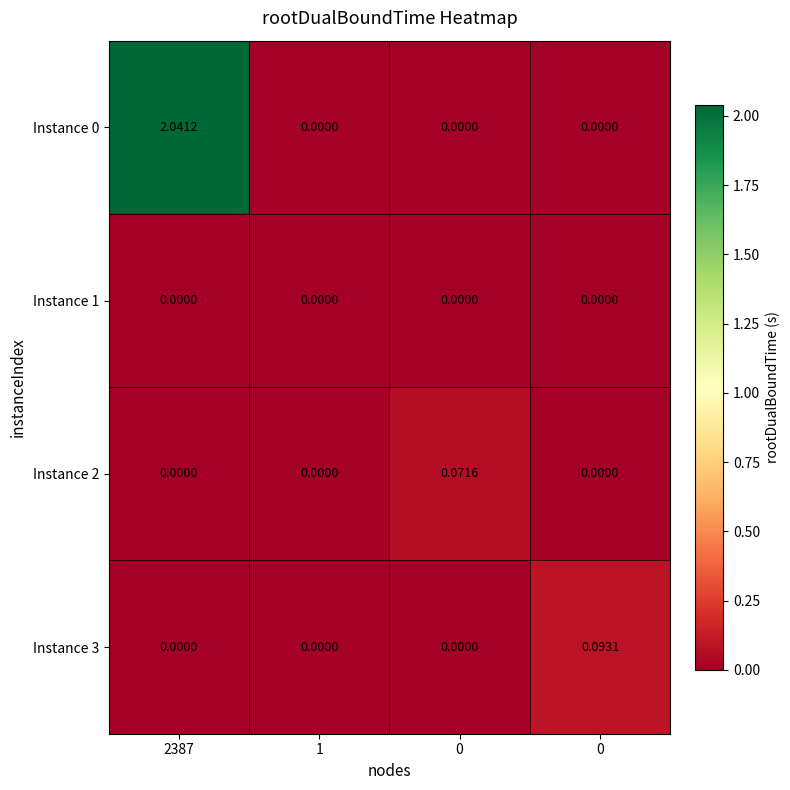

Count the number of data series in this chart.

4